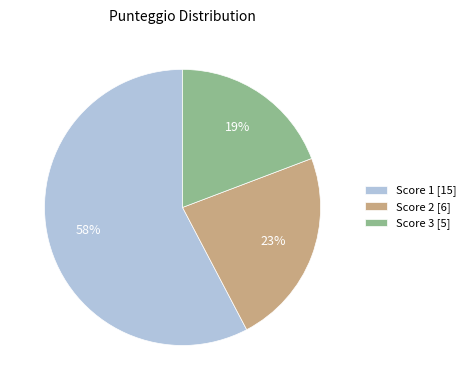

To the nearest percent, what percentage of the pie is Score 2 [6]?

23%